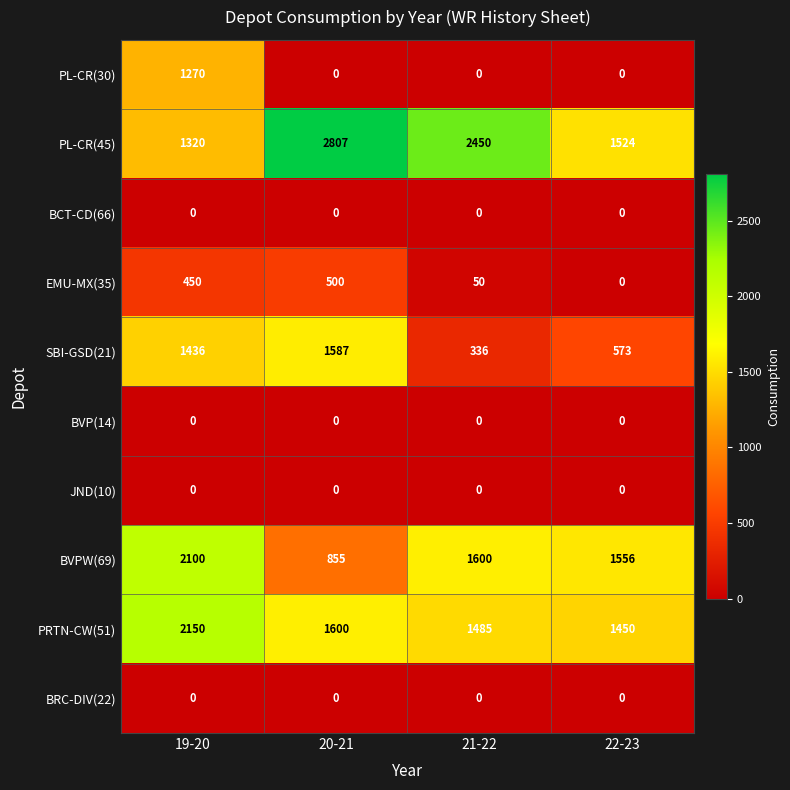

The PL-CR(45) series shows 1320 at 19-20. True or false?

True